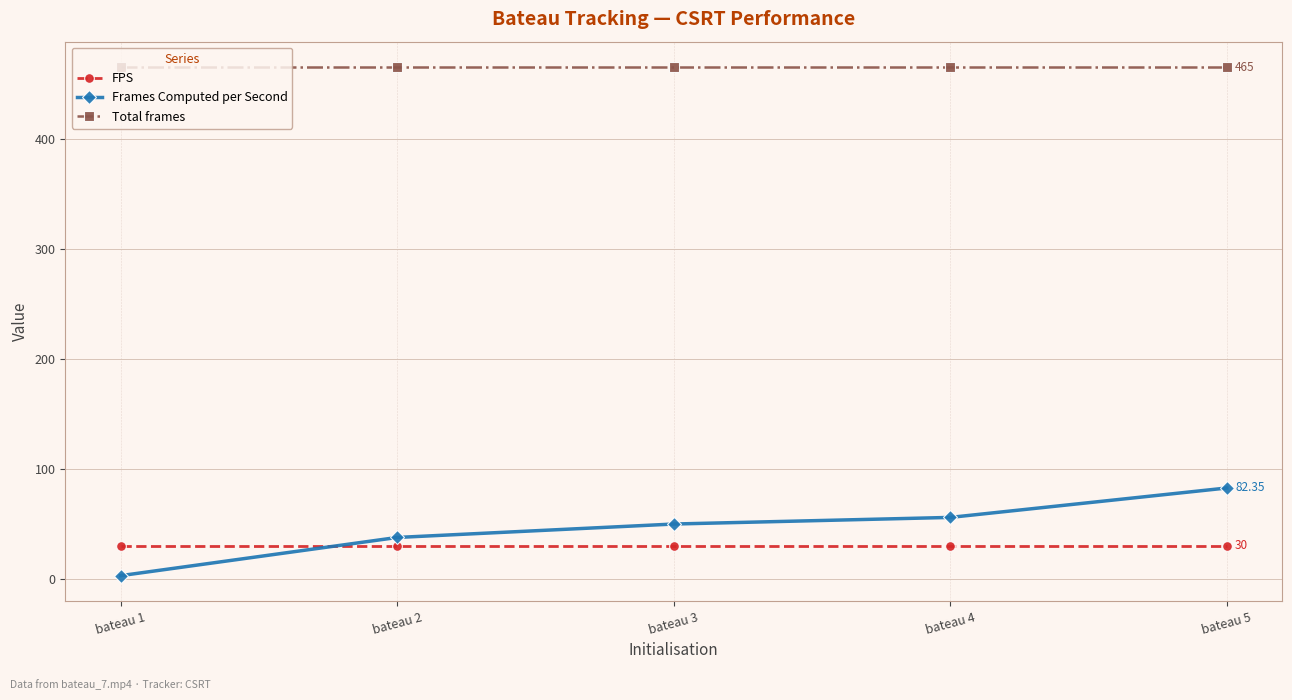

Which series has the largest range (max minus min)?

Frames Computed per Second